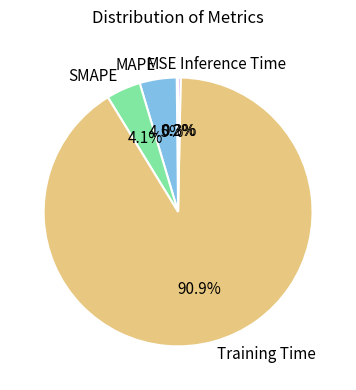

What is the largest slice in the pie chart?

Training Time